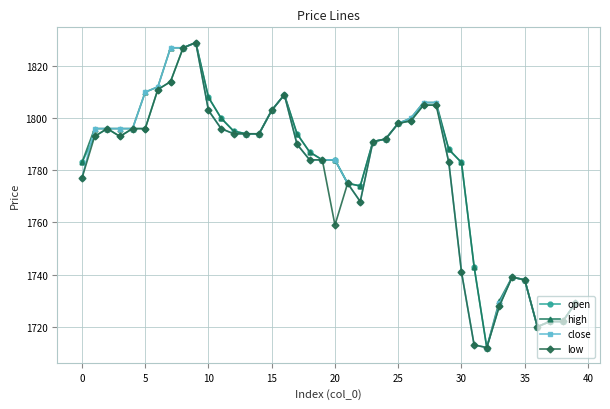

What is the highest value of the high series?

1829